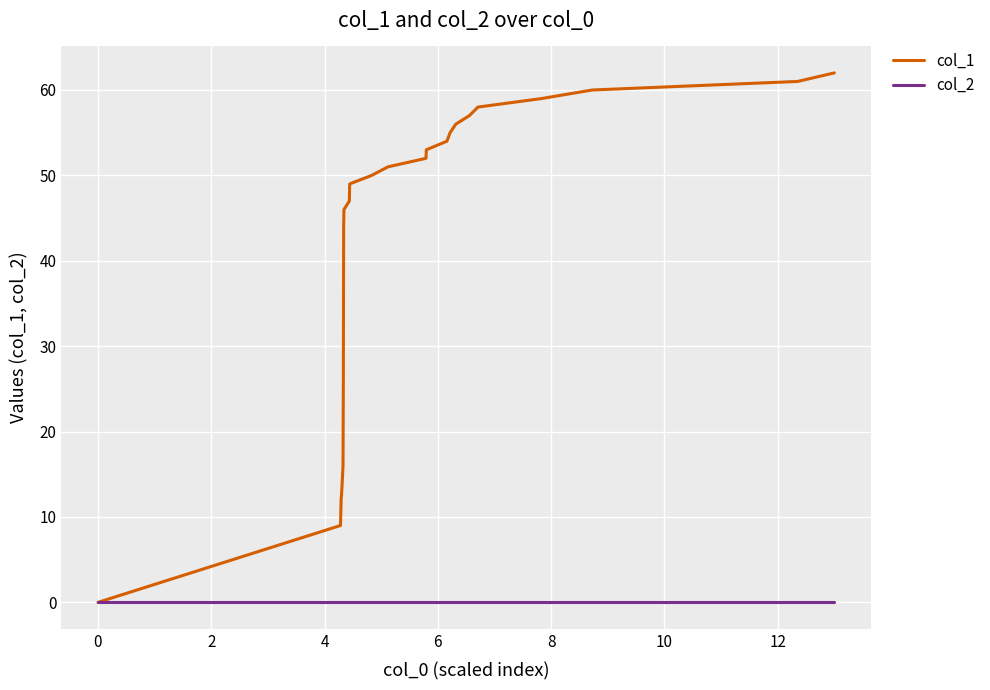

True or false: col_1 has more than 1 points higher than both neighbors.

False